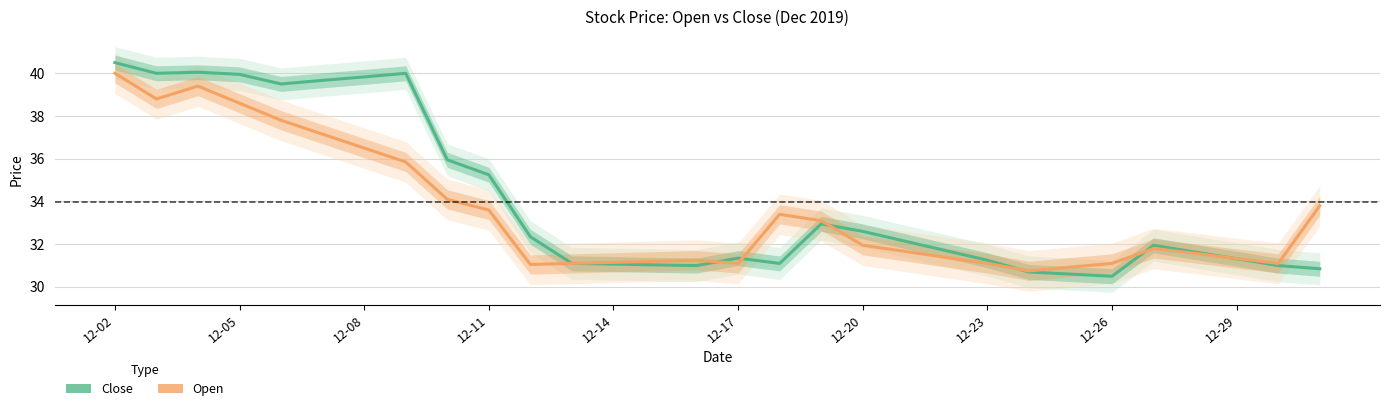

At which label does Close first exceed 31?

12-02